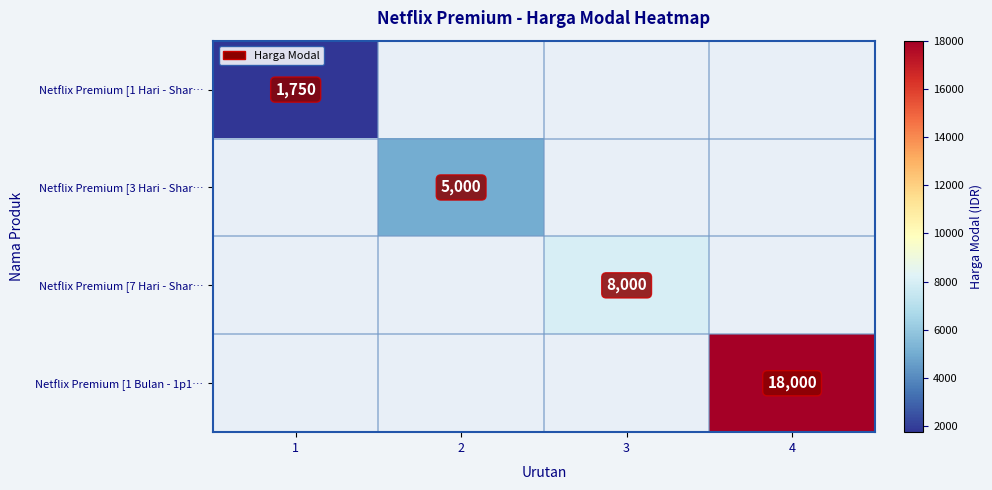

How many categories are shown in the chart?

4